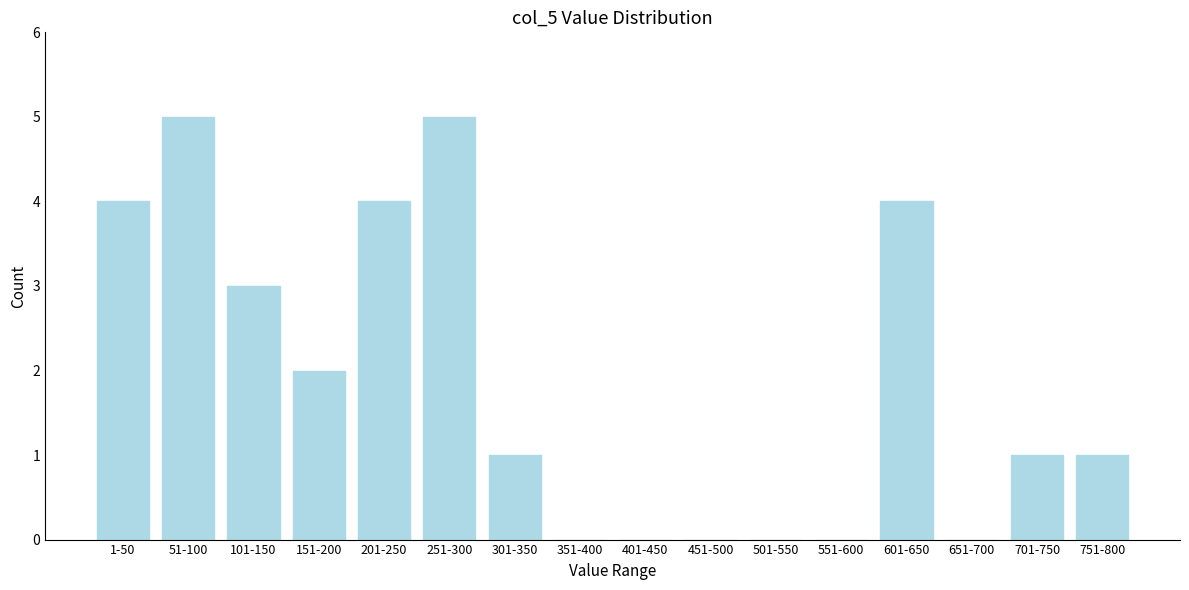

Reading left to right, transcribe all the data shown in this chart.

1-50=4	51-100=5	101-150=3	151-200=2	201-250=4	251-300=5	301-350=1	351-400=0	401-450=0	451-500=0	501-550=0	551-600=0	601-650=4	651-700=0	701-750=1	751-800=1